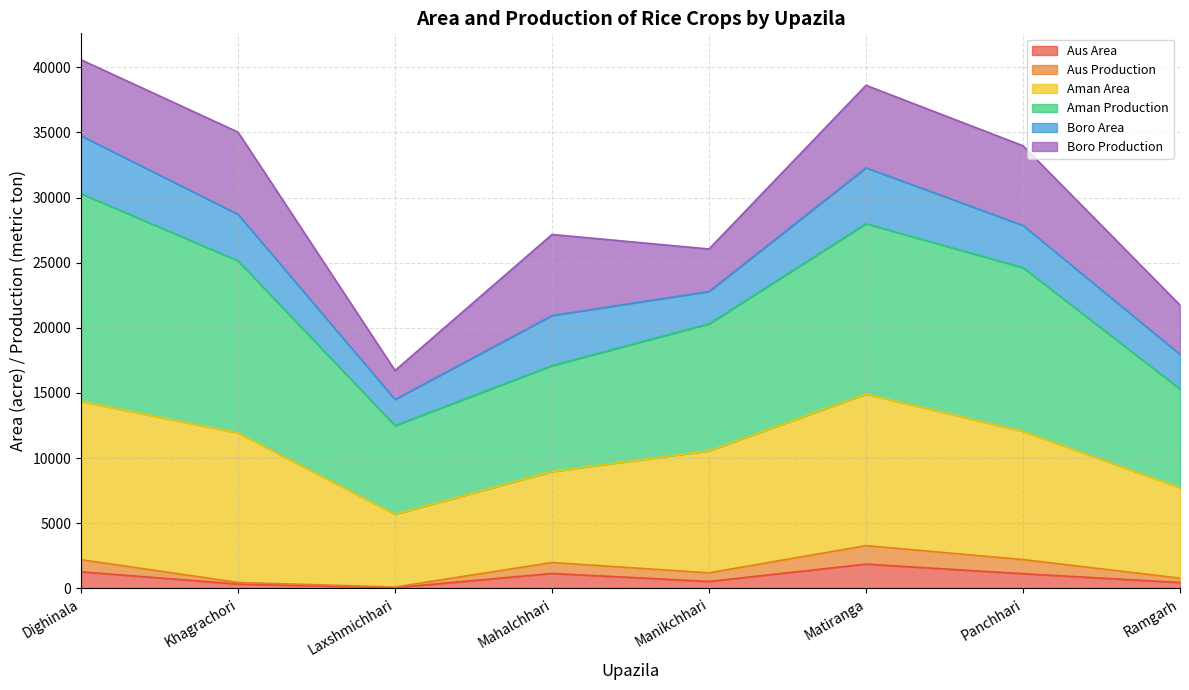

What is the total value across all series at Dighinala?

40583.0